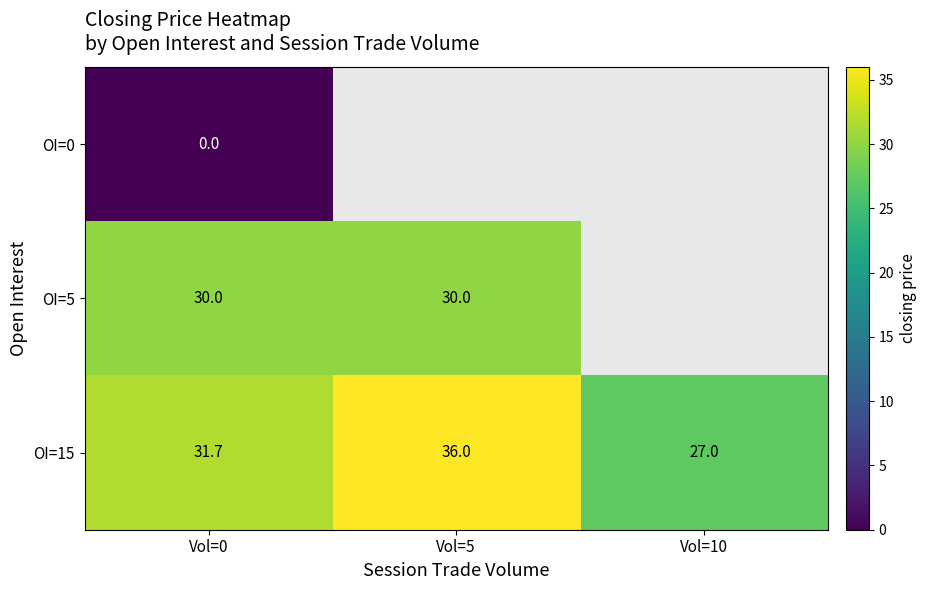

Which category has the highest value in the row_0 series?

Vol=0